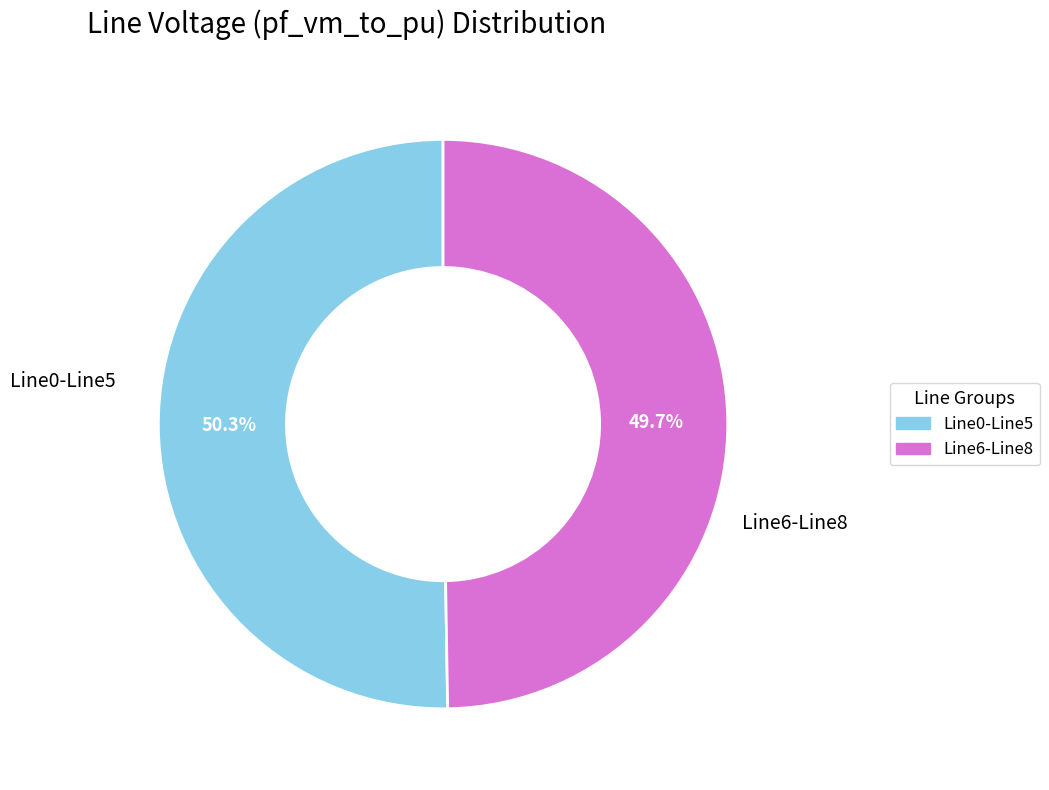

Does any single category account for the majority?

Yes